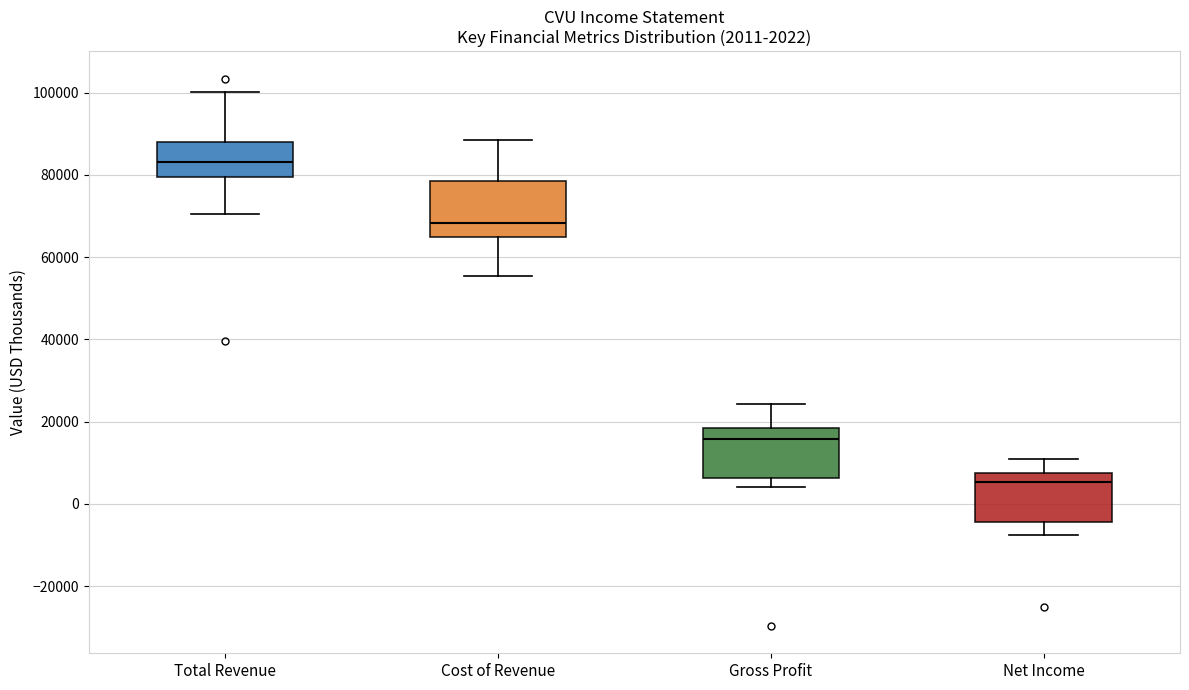

Which box's median line is the highest?

Total Revenue